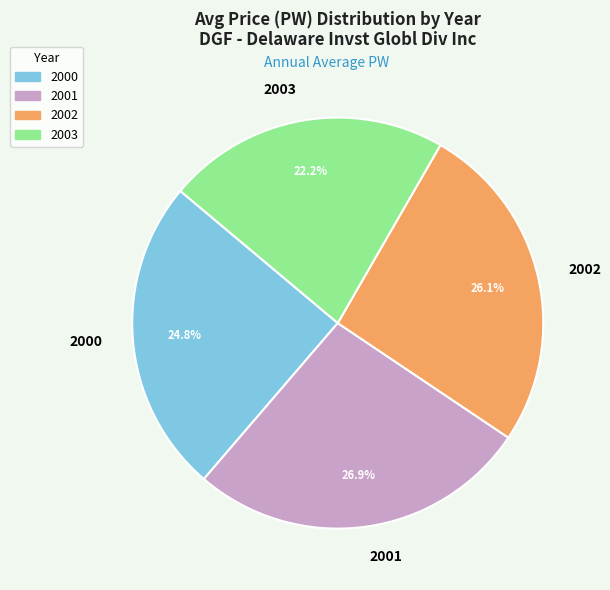

Is there any slice that represents more than half of the pie?

No